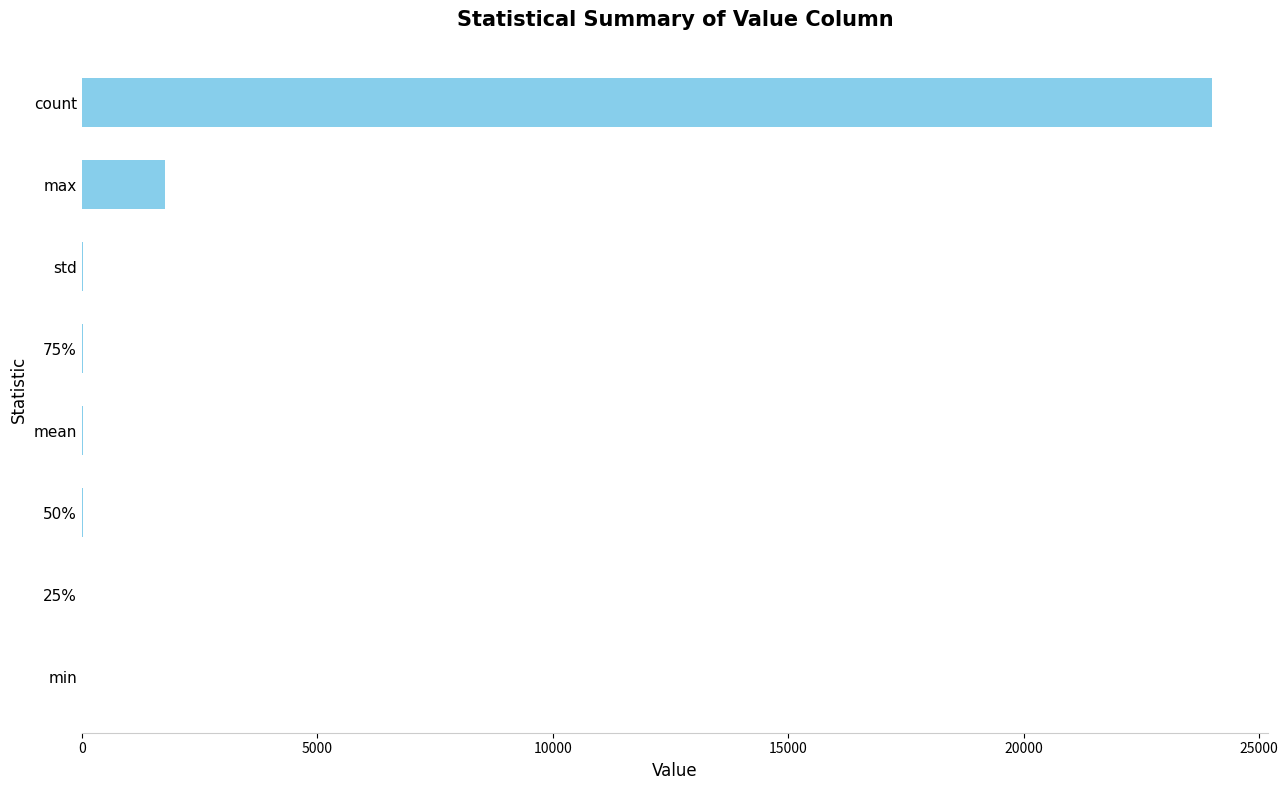

How many categories are shown in the chart?

8